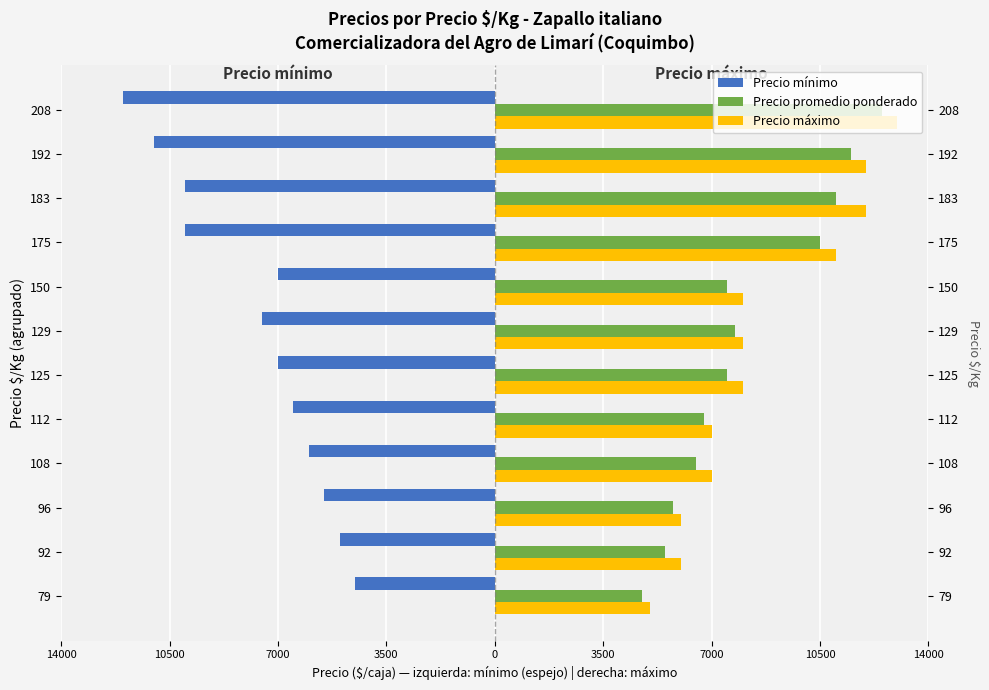

How many bars are there in total?

36